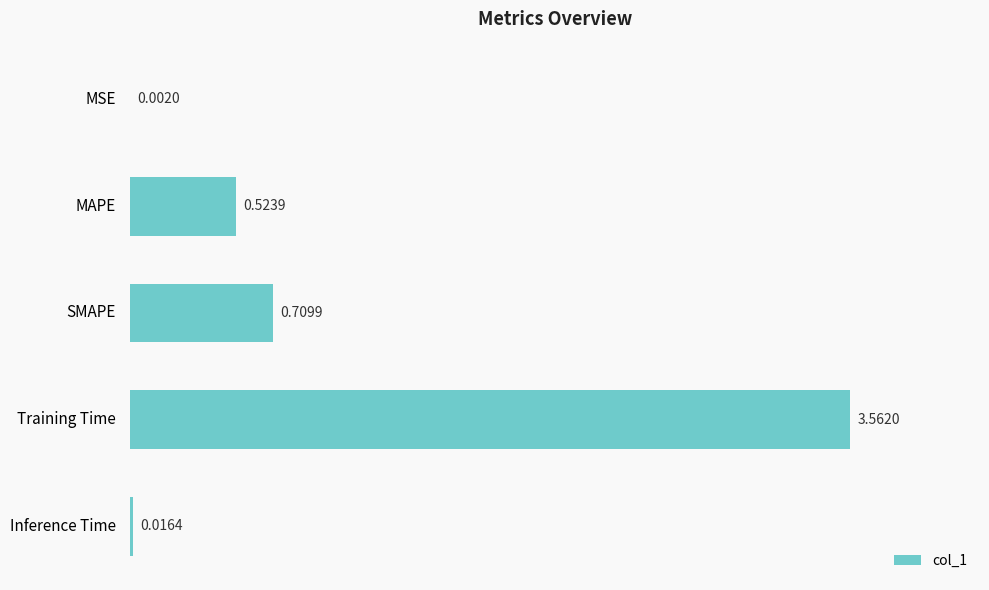

What is the change in value from Training Time to Inference Time?

-3.5